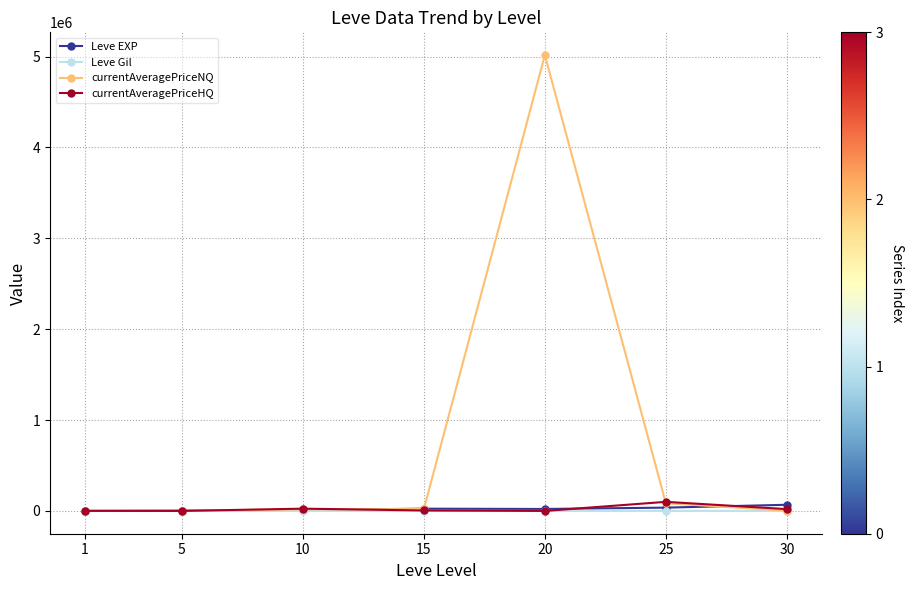

At which category is the sum across all series the highest?

20